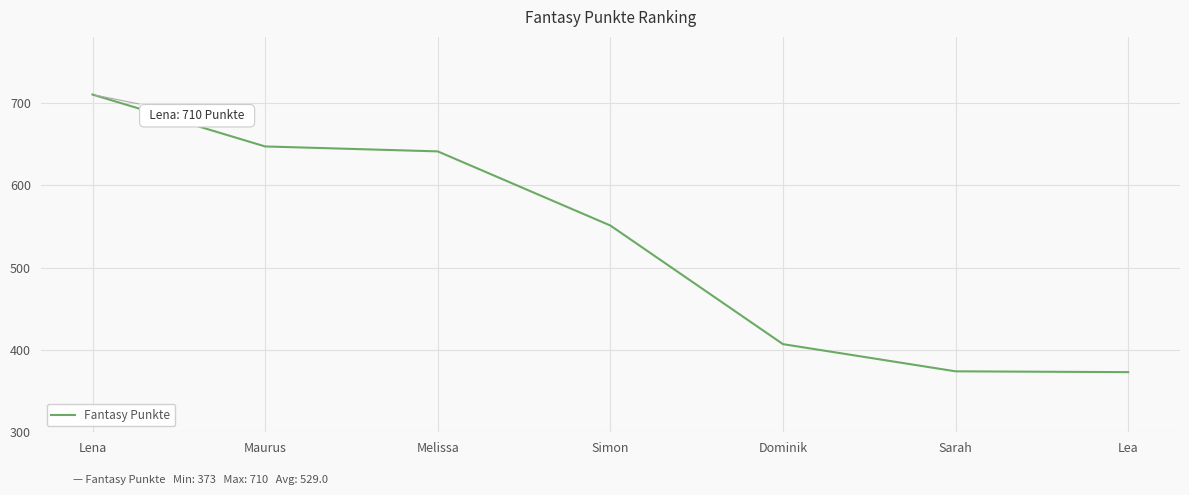

What is the sum of the values at Melissa and Simon?

1192